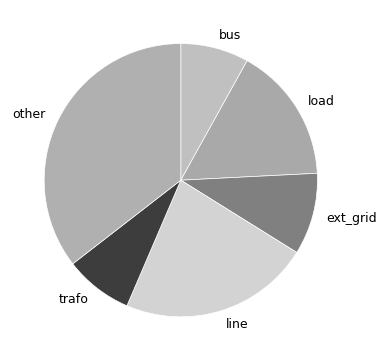

Between trafo and other, which is larger?

other